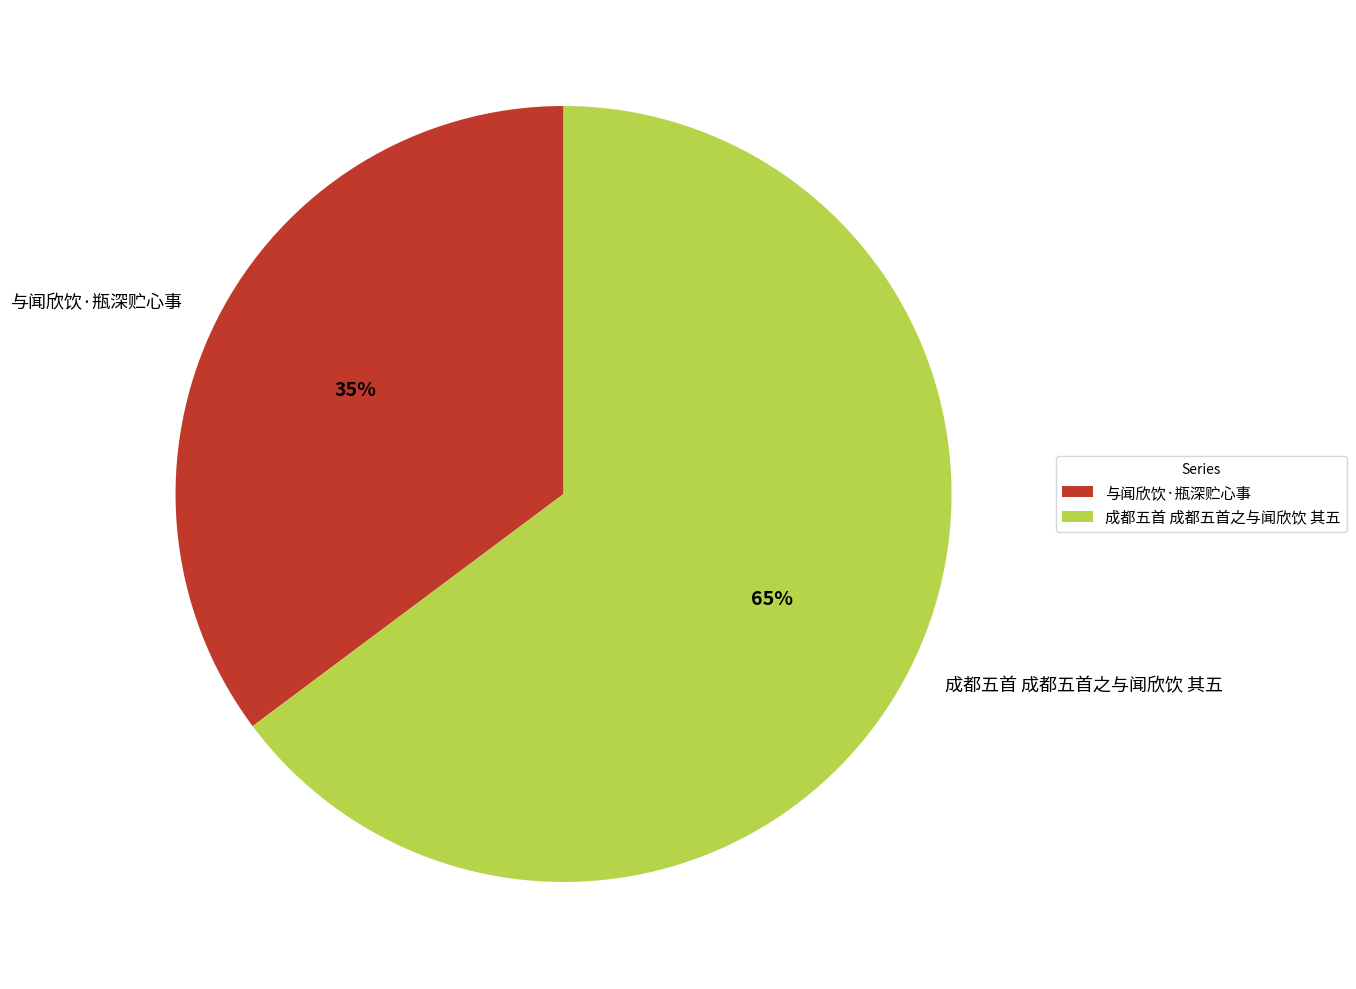

To the nearest percent, what is the combined percentage of 与闻欣饮·瓶深贮心事 and 成都五首 成都五首之与闻欣饮 其五?

100%